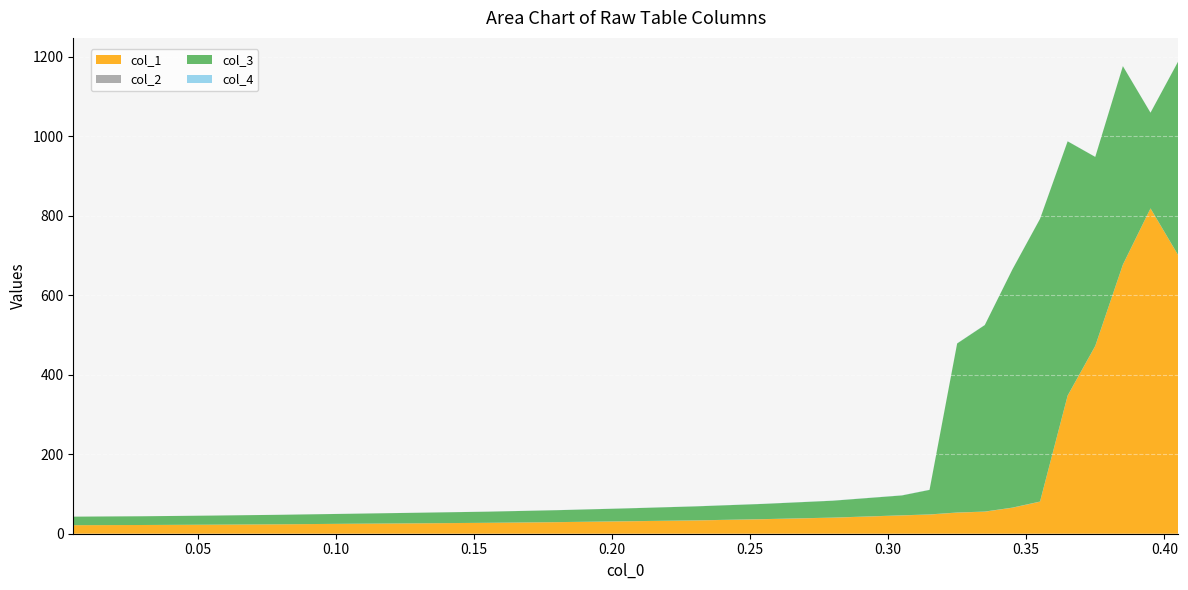

Reading left to right, transcribe all the data shown in this chart.

col_1: 0.005=21.5	0.03=21.9	0.055=22.7	0.08=23.7	0.105=25.0	0.13=26.1	0.155=27.4	0.18=29.0	0.205=31.2	0.23=33.3	0.255=36.5	0.28=40.3	0.305=46.0	0.315=48.2	0.325=53.1	0.335=55.4	0.345=65.3	0.355=80.6	0.365=347.2	0.375=472.1	0.385=676.6	0.395=818.0	0.405=700.6
col_2: 0.005=0.0	0.03=0.0	0.055=0.1	0.08=0.1	0.105=0.1	0.13=0.1	0.155=0.2	0.18=0.2	0.205=0.2	0.23=0.2	0.255=0.3	0.28=0.3	0.305=0.3	0.315=0.3	0.325=0.3	0.335=0.3	0.345=0.3	0.355=0.4	0.365=0.3	0.375=0.3	0.385=0.2	0.395=0.2	0.405=0.2
col_3: 0.005=21.5	0.03=21.9	0.055=22.8	0.08=23.9	0.105=25.1	0.13=26.6	0.155=28.0	0.18=30.0	0.205=32.3	0.23=35.1	0.255=38.3	0.28=42.4	0.305=50.0	0.315=61.7	0.325=425.1	0.335=469.0	0.345=598.9	0.355=710.9	0.365=639.3	0.375=475.2	0.385=499.1	0.395=240.6	0.405=486.5
col_4: 0.005=0.0	0.03=0.0	0.055=0.1	0.08=0.1	0.105=0.1	0.13=0.1	0.155=0.2	0.18=0.2	0.205=0.2	0.23=0.2	0.255=0.3	0.28=0.3	0.305=0.3	0.315=0.3	0.325=0.3	0.335=0.3	0.345=0.2	0.355=0.3	0.365=0.2	0.375=0.2	0.385=0.2	0.395=0.2	0.405=0.2